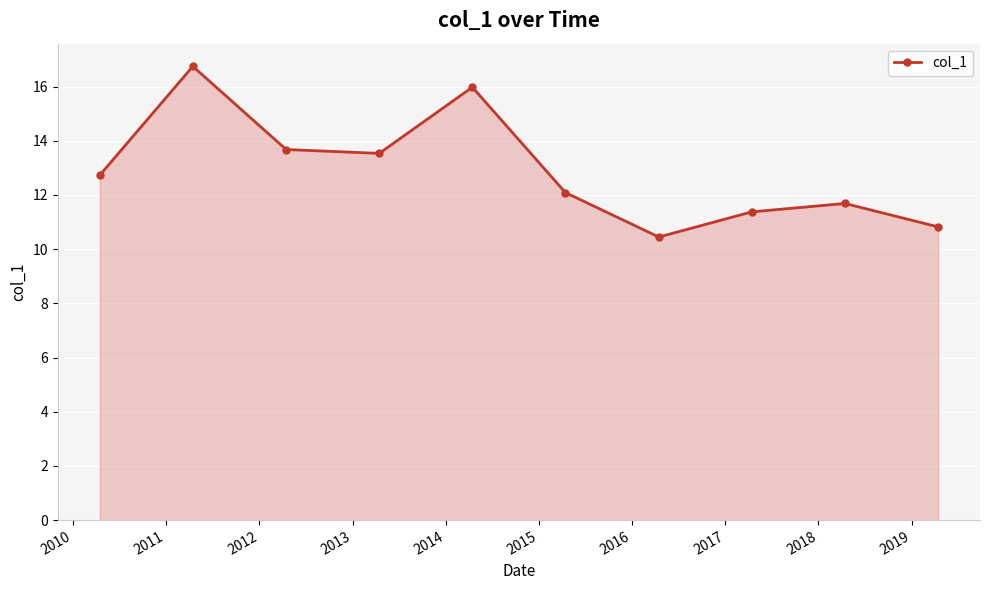

What is the maximum value shown in the chart?

16.7